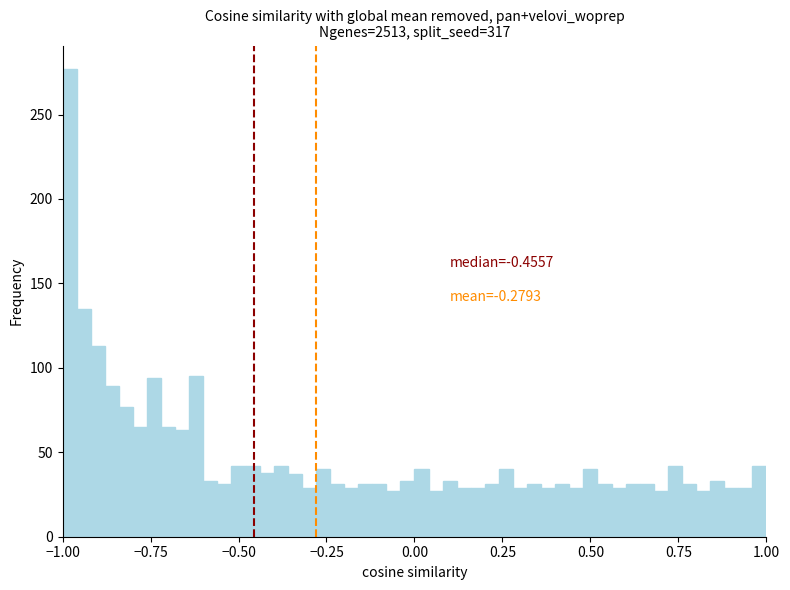

Around what value on the x-axis is the tallest bar? Give the approximate position of its centre, as read against the axis.

-1.00